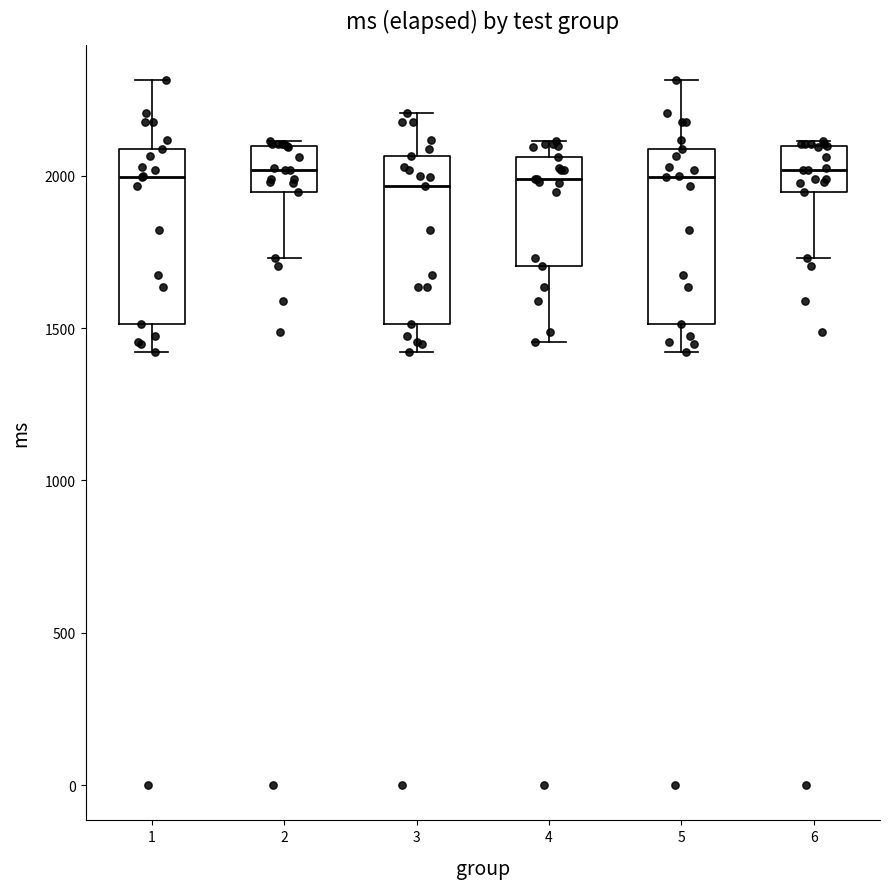

Reading left to right, transcribe this box plot: for each box, give where its median line is, the range the box spans, and where its two whiskers end, as read against the y-axis. The values are not printed on the chart, so give them approximately, as read against the axis.

1: median 2000, box 1500 to 2100, whiskers 1400 to 2300
2: median 2000, box 1950 to 2100, whiskers 1750 to 2100 (just above the box's upper edge)
3: median 1950, box 1500 to 2050, whiskers 1400 to 2200
4: median 2000, box 1700 to 2050, whiskers 1450 to 2100
5: median 2000, box 1500 to 2100, whiskers 1400 to 2300
6: median 2000, box 1950 to 2100, whiskers 1750 to 2100 (just above the box's upper edge)